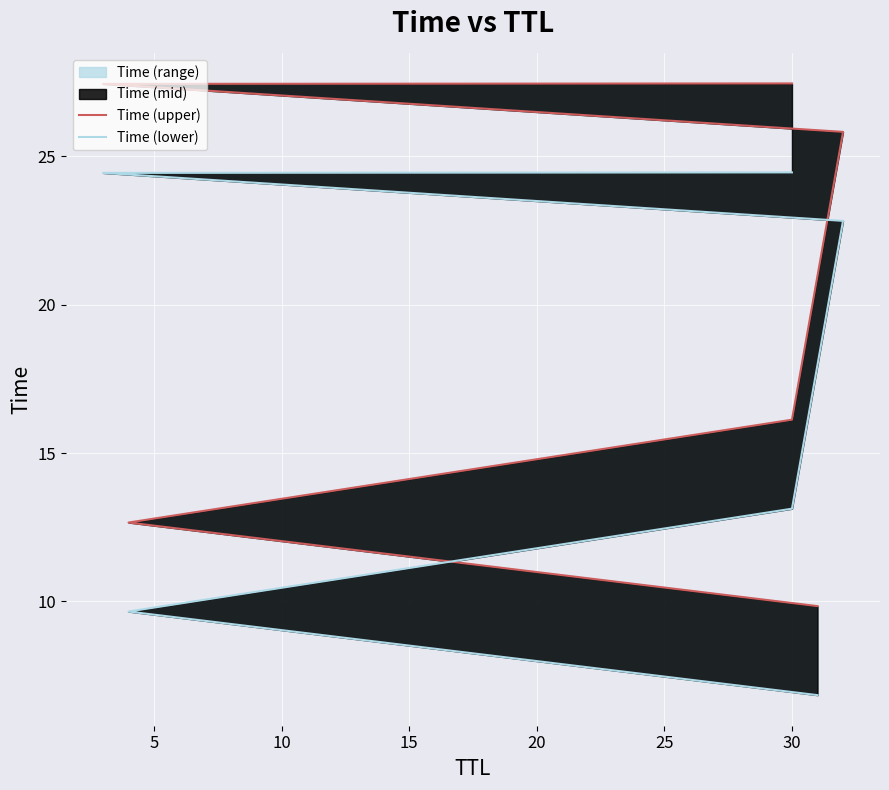

True or false: Time (lower) has more than 1 points higher than both neighbors.

False